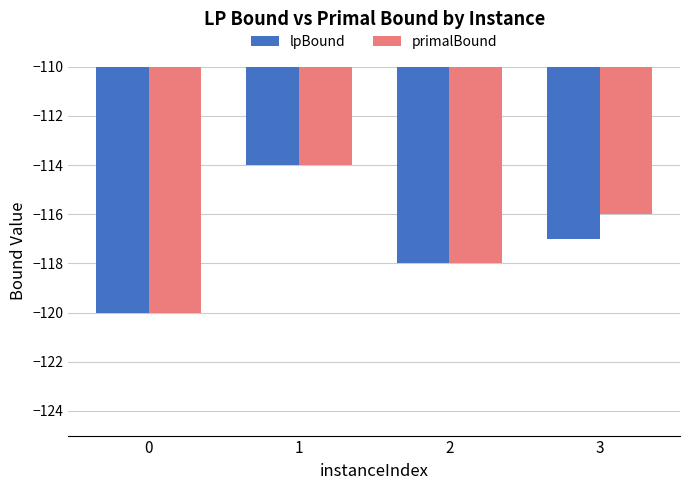

How many values in the primalBound series exceed -116?

1